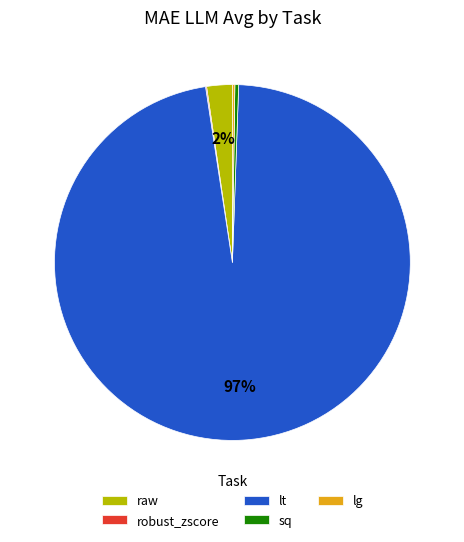

Which category has the biggest portion of the pie?

lt